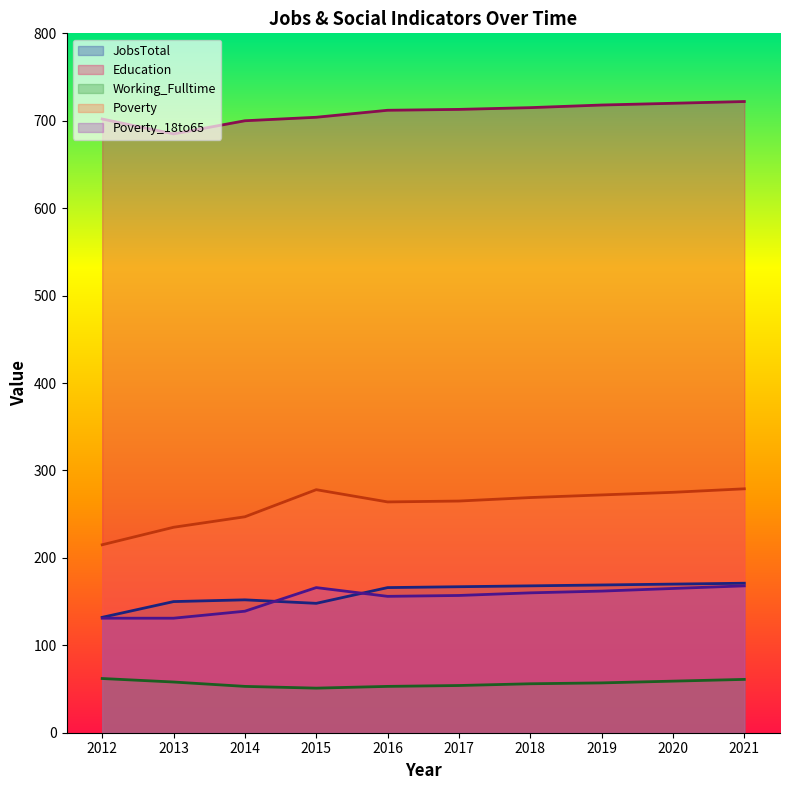

Is it true that JobsTotal equals 150 at 2013?

True